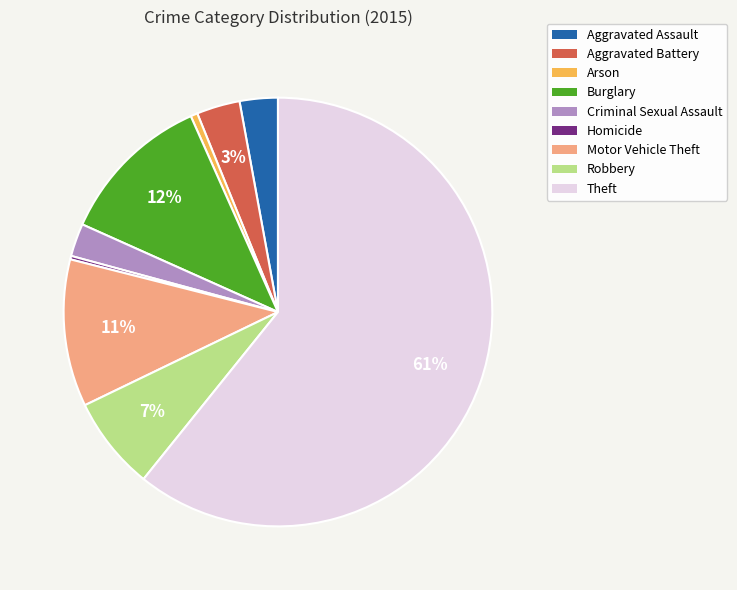

Which slice is the largest?

Theft